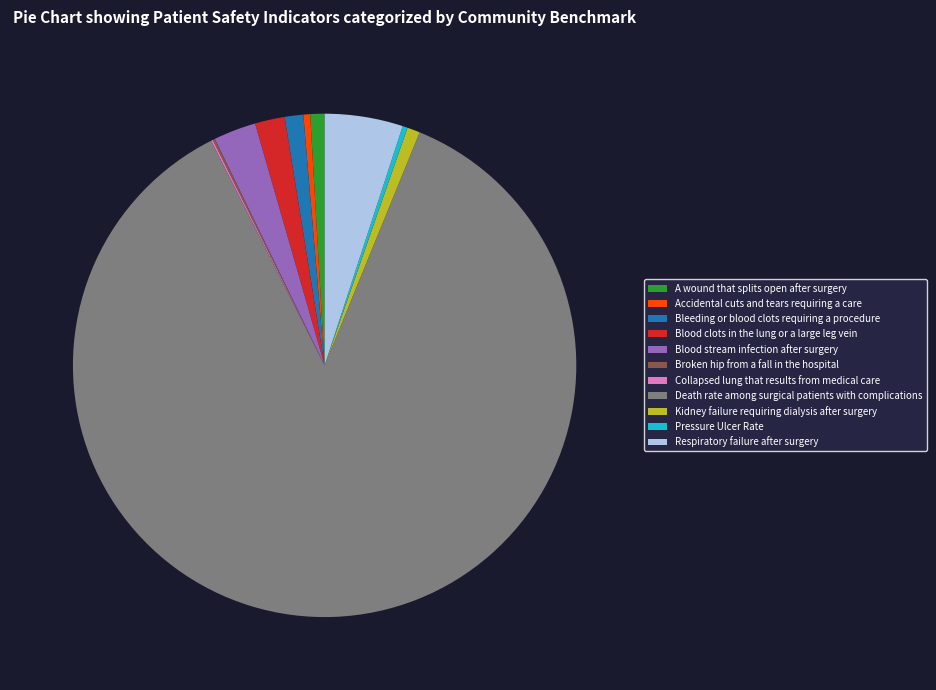

Do A wound that splits open after surgery and Blood clots in the lung or a large leg vein together represent more than half of the pie?

No